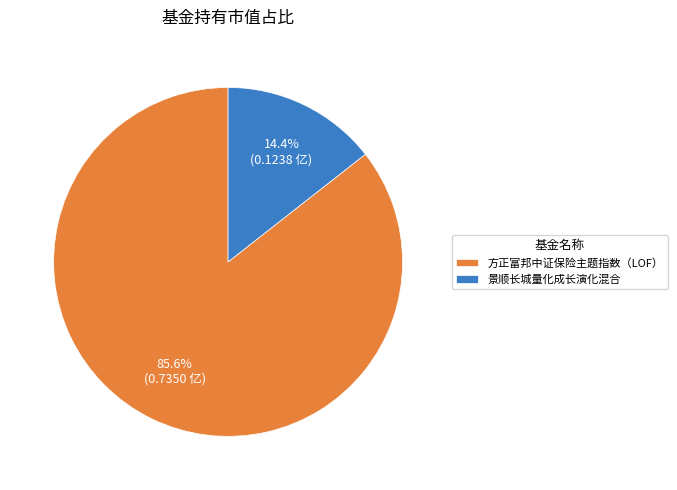

Rank the categories by value from lowest to highest.

景顺长城量化成长演化混合, 方正富邦中证保险主题指数（LOF）